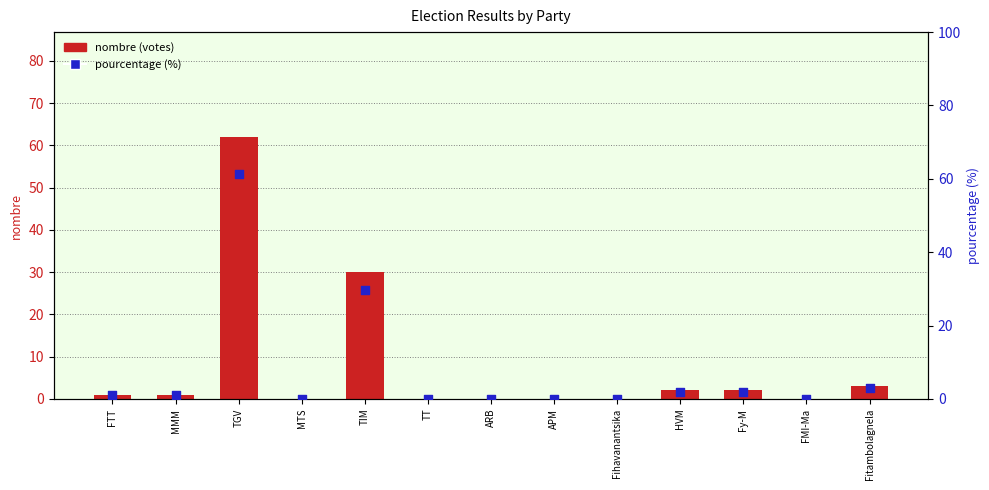

Which series has the largest total across all categories?

nombre (votes)